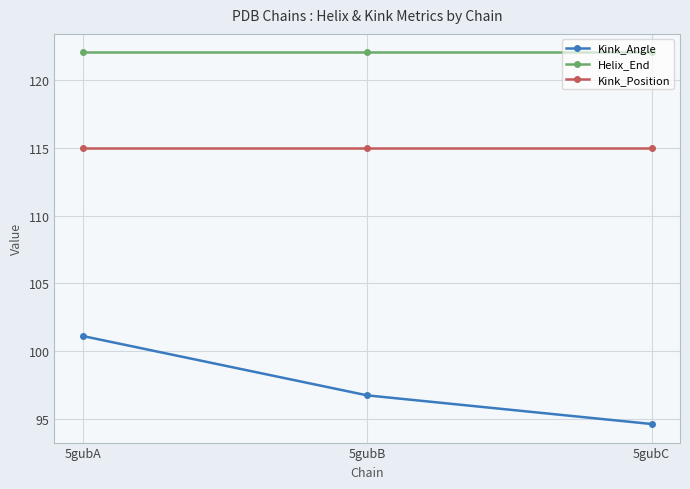

At which category does the chart reach its minimum across all series?

5gubC